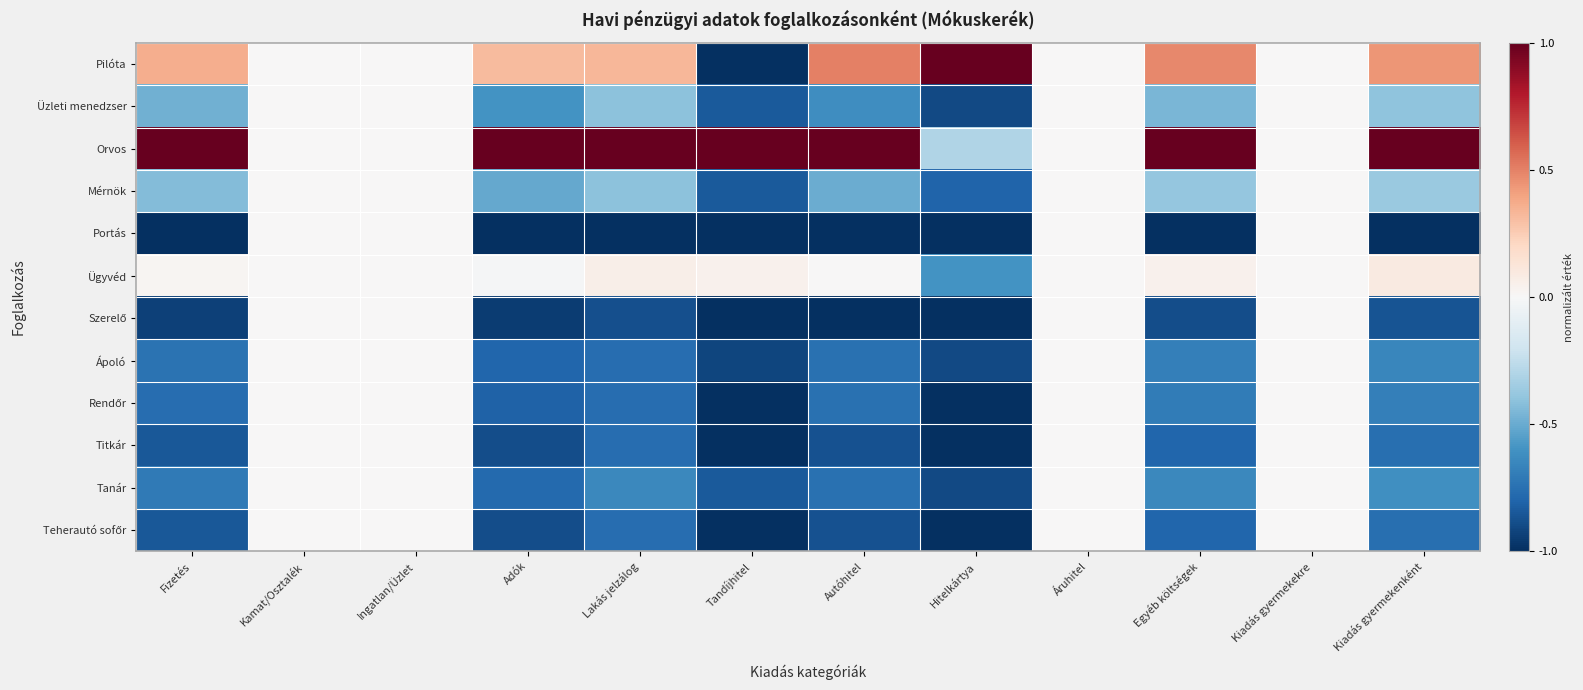

What is the total value across all series at Lakás jelzálog?

-5.0